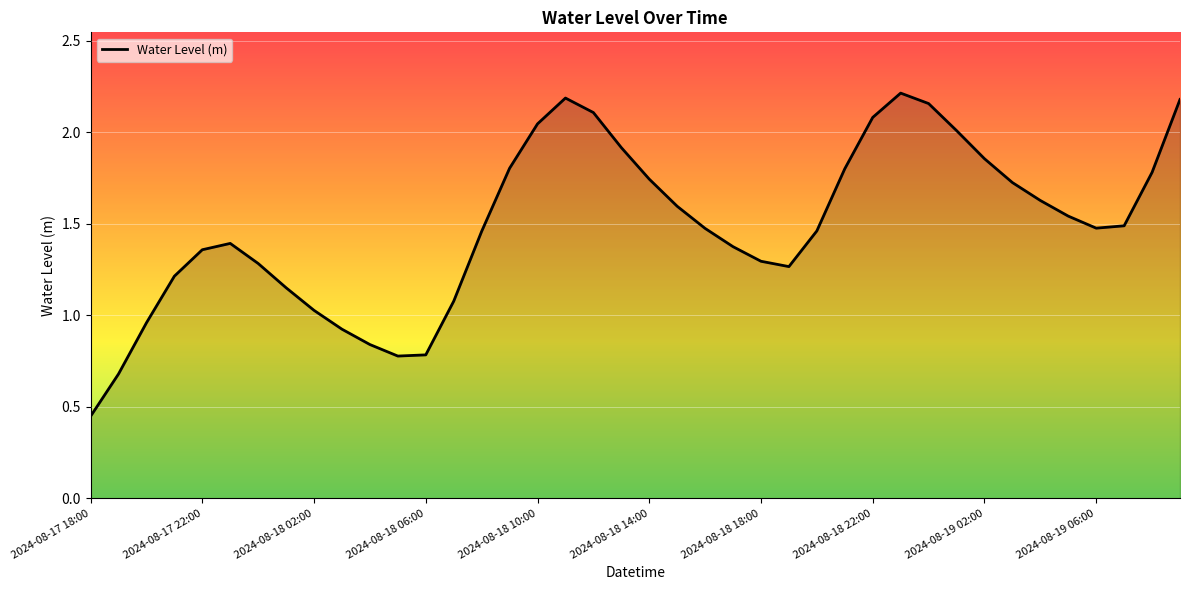

What is the difference between the maximum and minimum values?

1.8